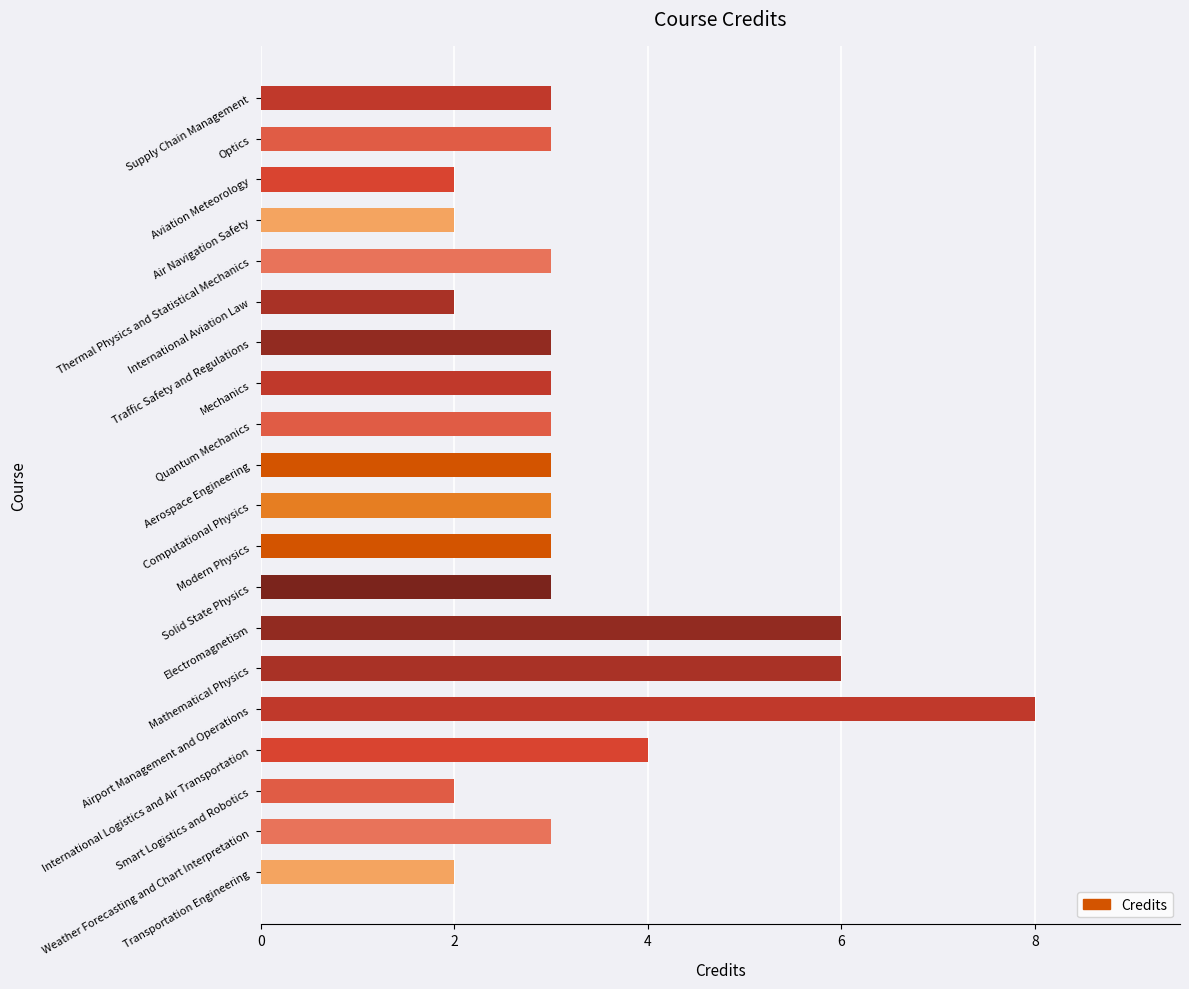

What is the difference between the second highest and minimum values?

4